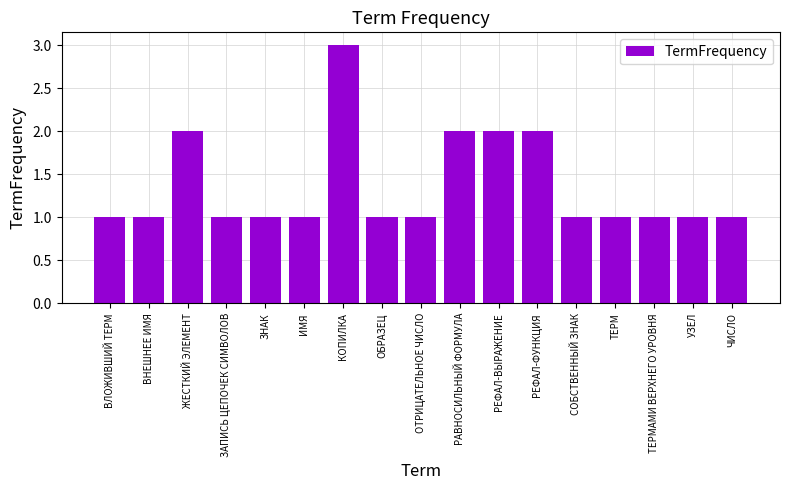

Reading left to right, transcribe all the data shown in this chart.

1	1	2	1	1	1	3	1	1	2	2	2	1	1	1	1	1